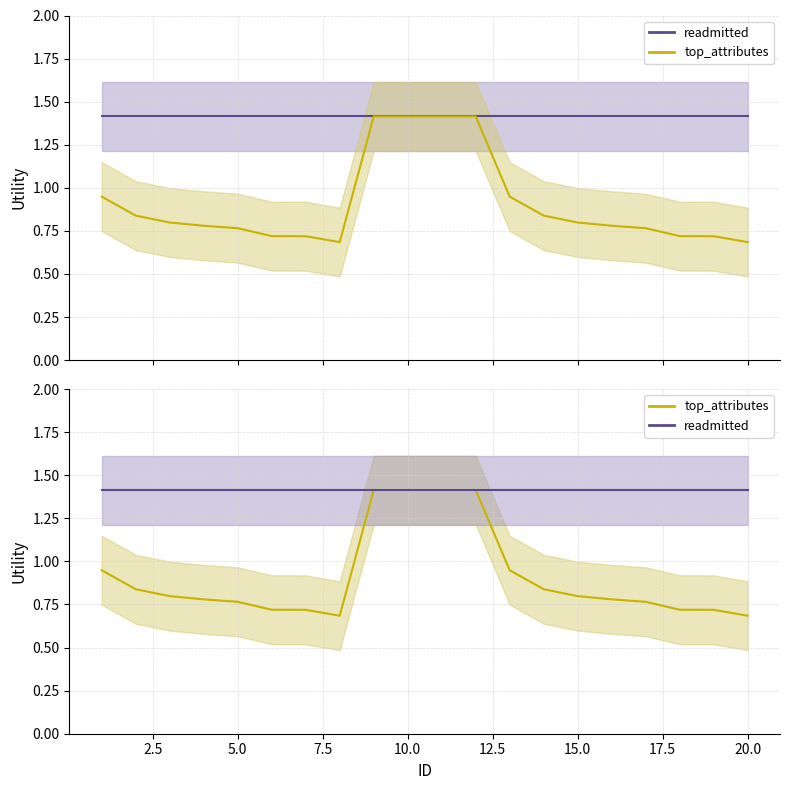

What are all the series names shown in the legend?

readmitted, top_attributes